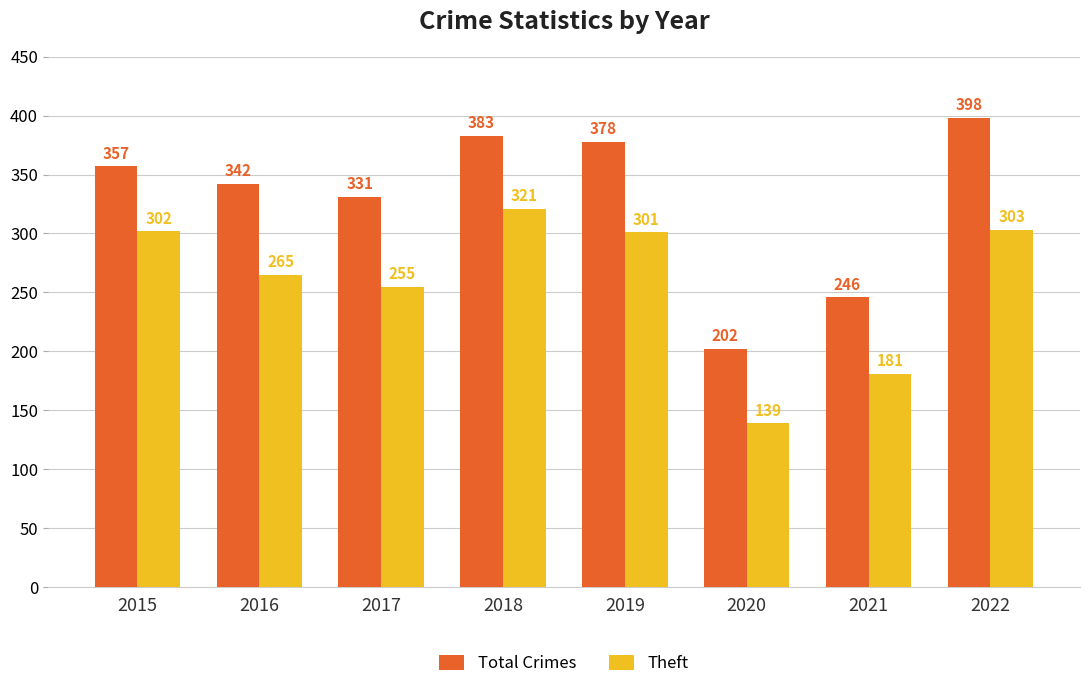

Rank the series at 2018 from lowest to highest value.

Theft, Total Crimes